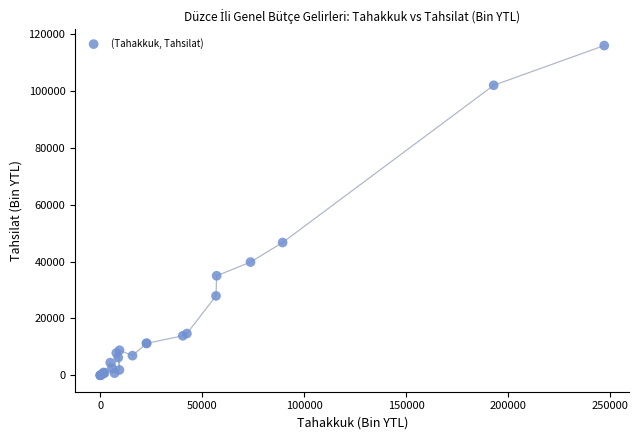

What Y value in the scatter plot is closest to 58007?

46710